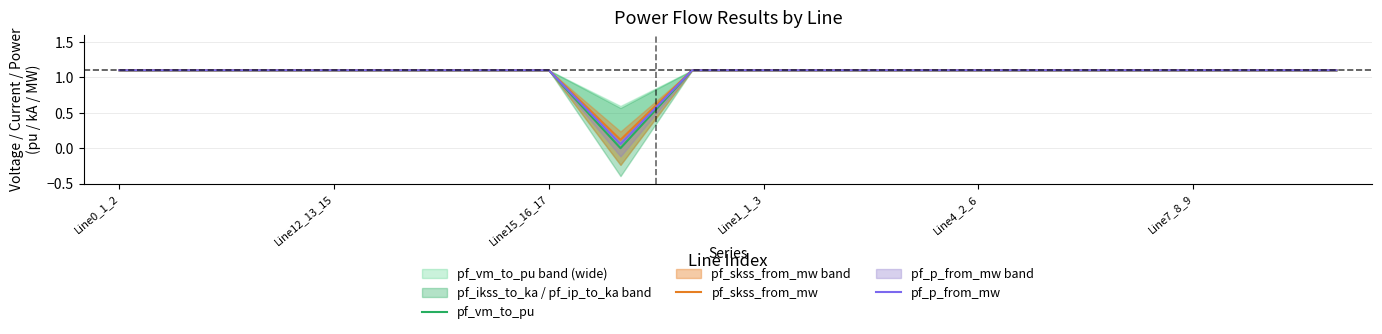

True or false: pf_p_from_mw and pf_vm_to_pu intersect in this chart.

False